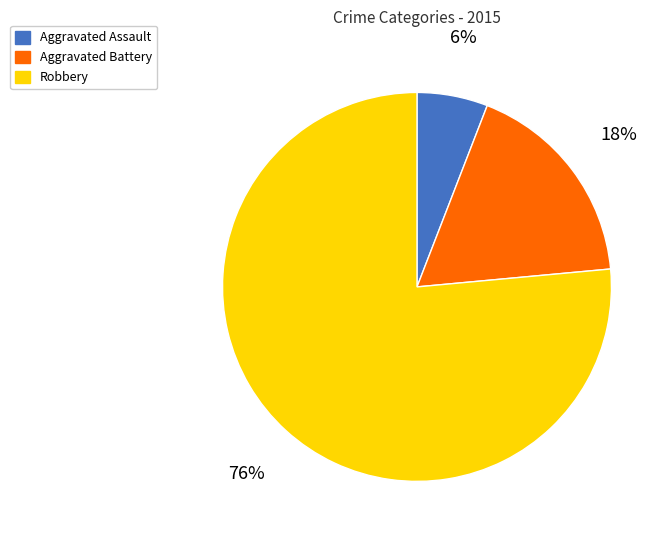

Rank the categories by value from lowest to highest.

Aggravated Assault, Aggravated Battery, Robbery